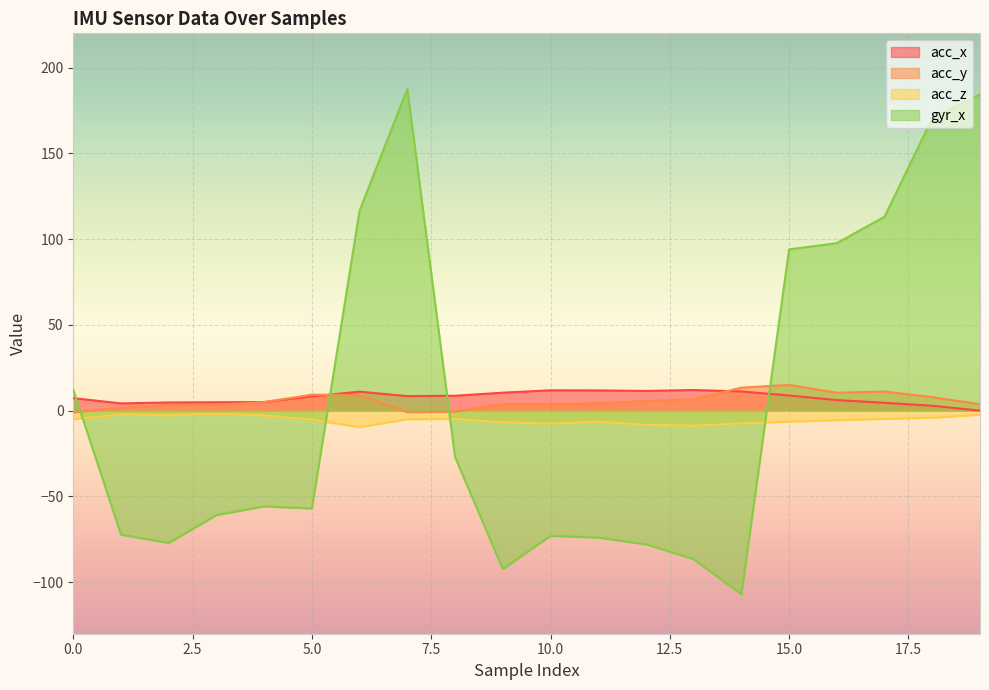

List the series in order of their peak value, highest first.

gyr_x, acc_y, acc_x, acc_z